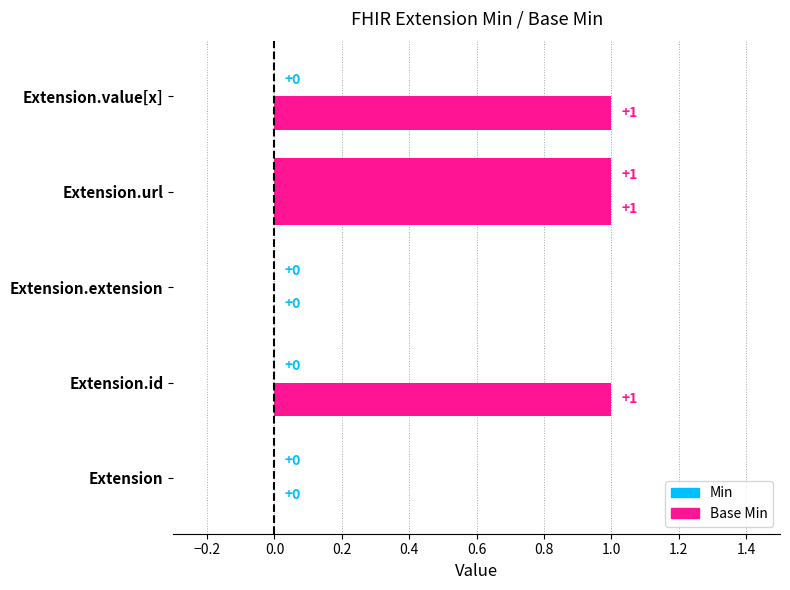

How many data points in Min are above 0?

1